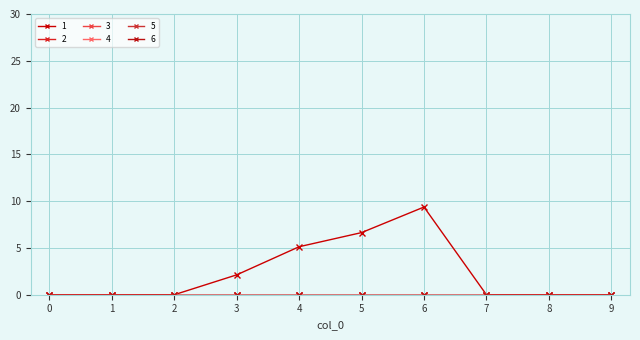

Does the chart have visible grid lines?

Yes